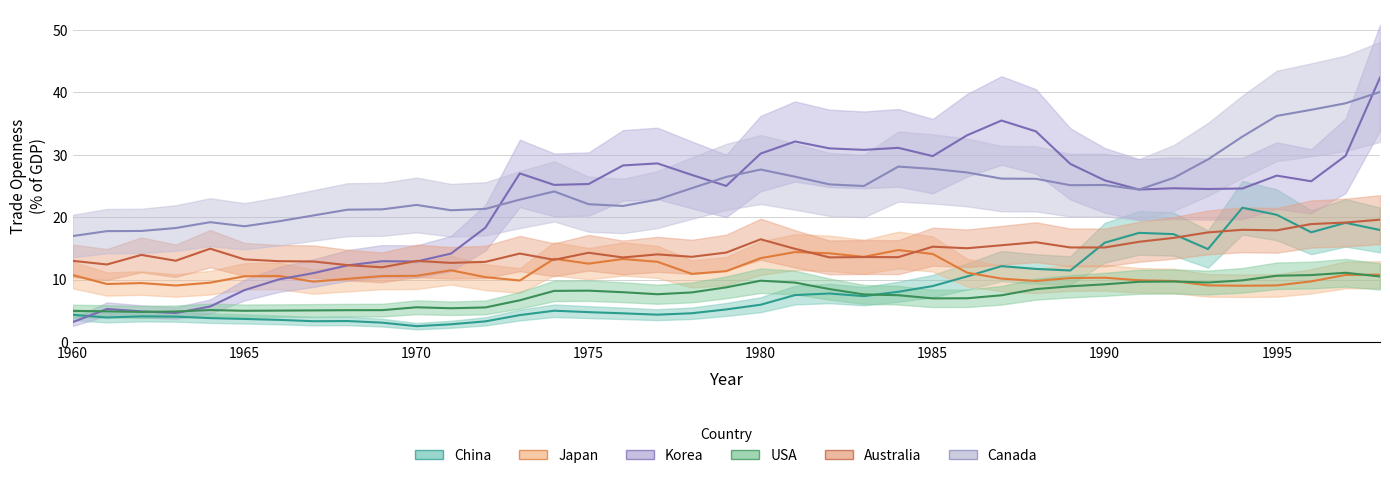

List the labels in order of USA value, smallest first.

1962, 1963, 1961, 1960, 1965, 1966, 1967, 1968, 1969, 1964, 1971, 1972, 1970, 1973, 1985, 1986, 1987, 1984, 1983, 1977, 1978, 1976, 1974, 1975, 1988, 1982, 1979, 1989, 1990, 1981, 1993, 1991, 1992, 1980, 1994, 1998, 1995, 1996, 1997